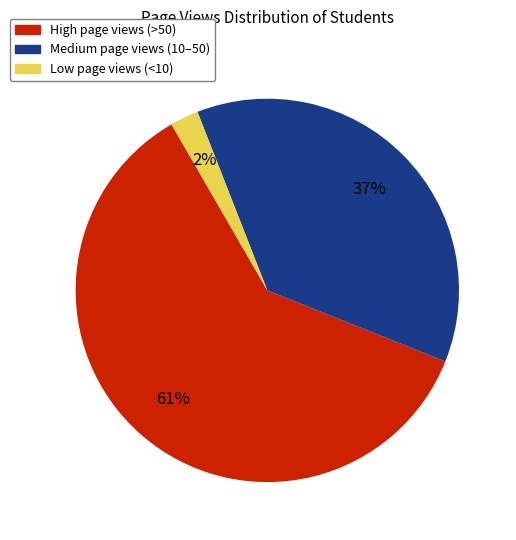

Is there any slice that represents more than half of the pie?

Yes